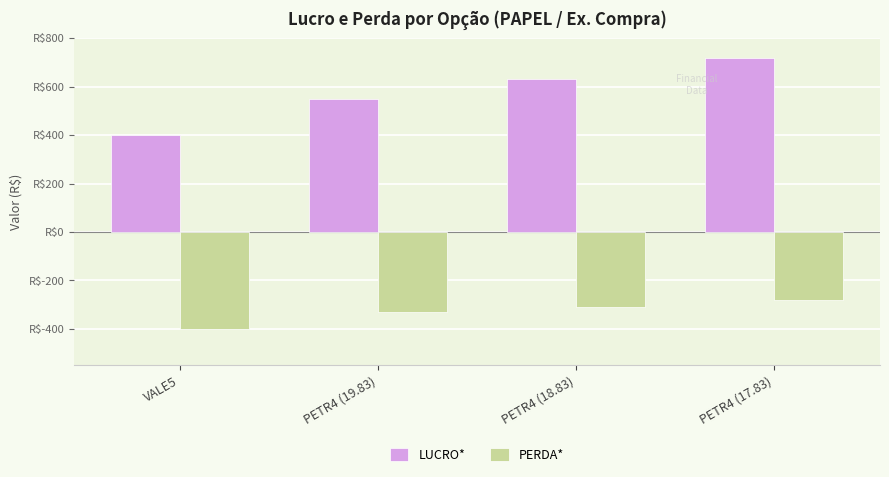

Reading left to right, list all the values displayed in this chart.

LUCRO*: 400.0	550.0	630.0	720.0
PERDA*: -400.0	-330.0	-310.0	-280.0